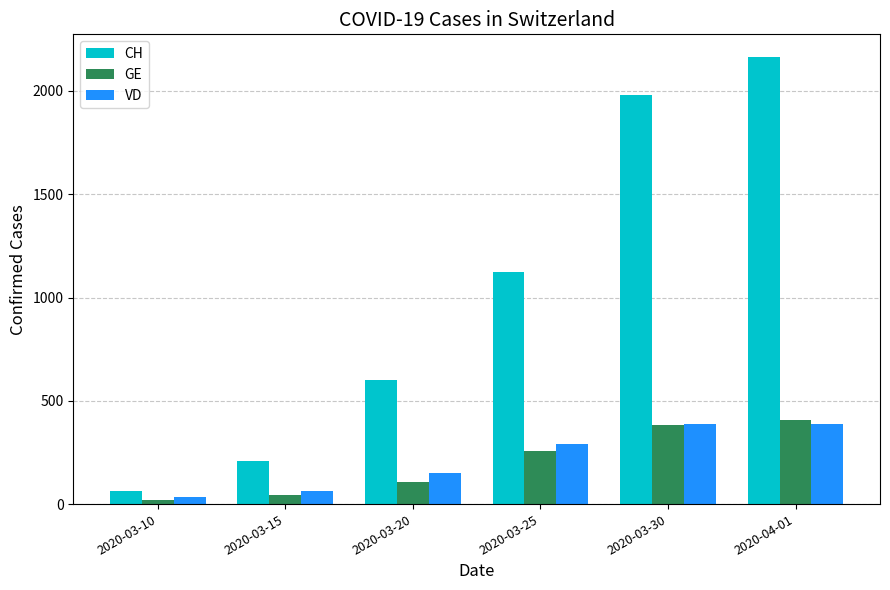

At which label does GE reach its minimum?

2020-03-10